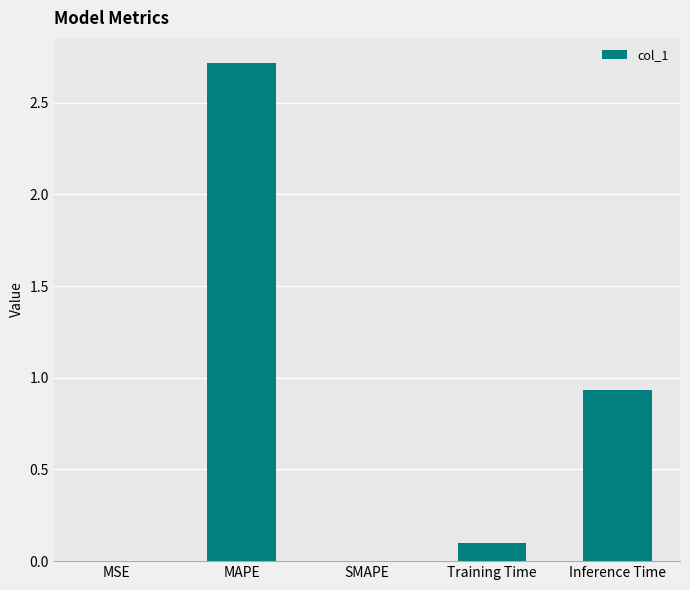

What is the greatest value displayed?

2.7